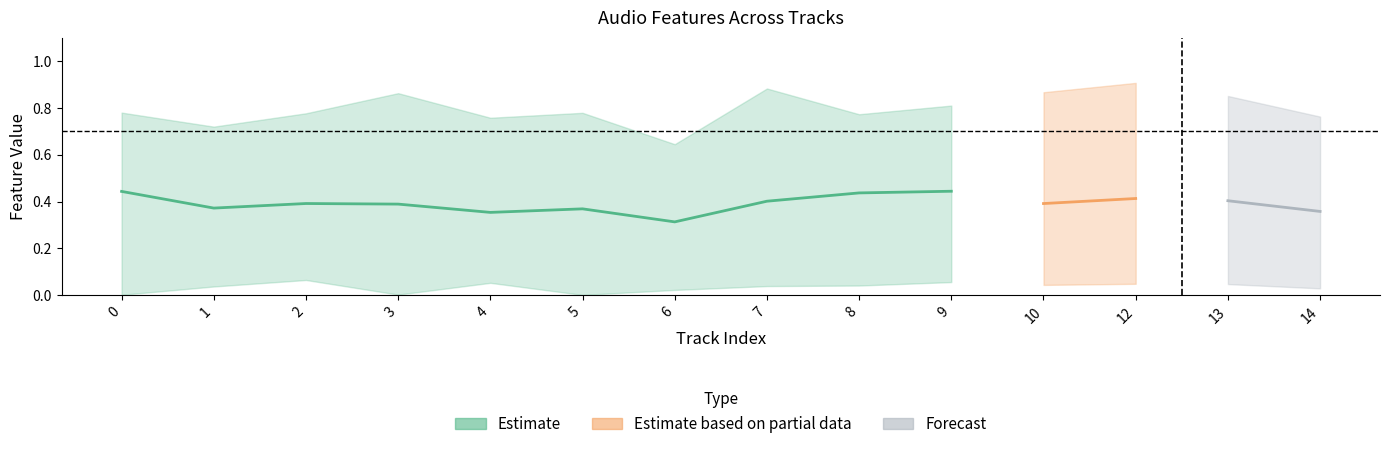

At how many categories does at least one series exceed 0?

14